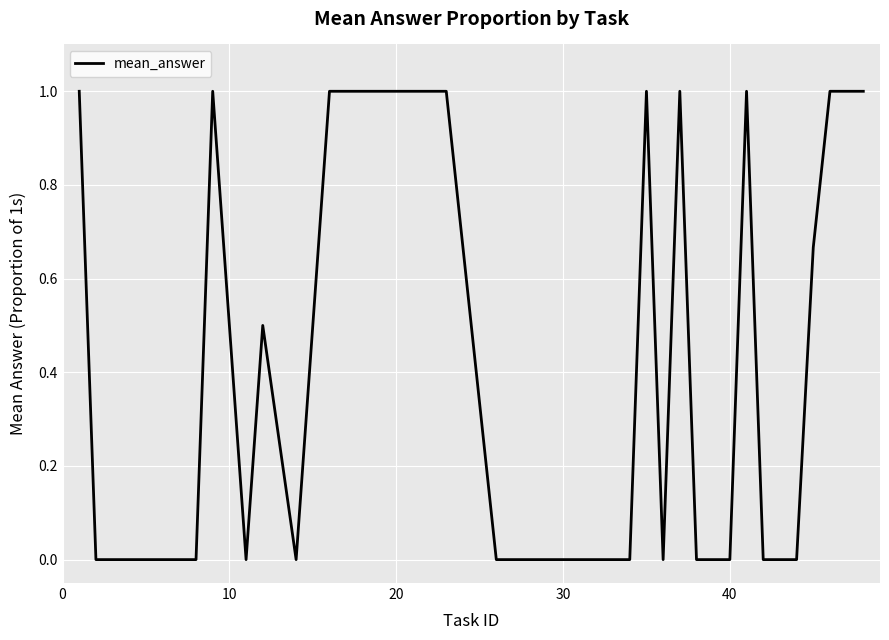

What is the difference between the maximum and minimum values?

1.0